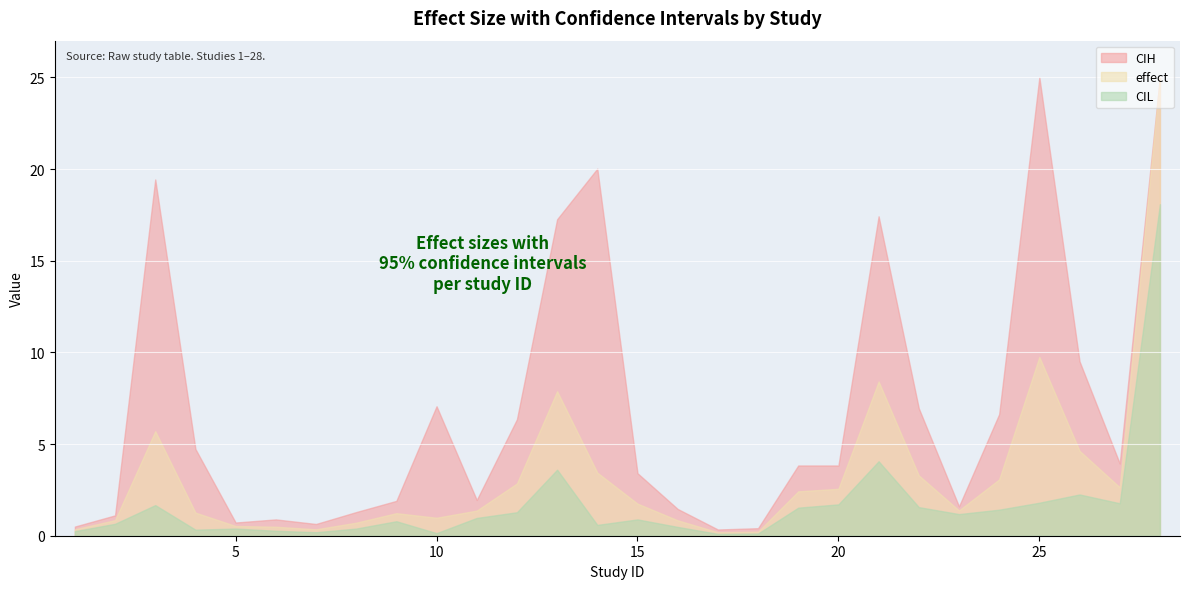

Rank the series by their average value, from lowest to highest.

CIL, effect, CIH